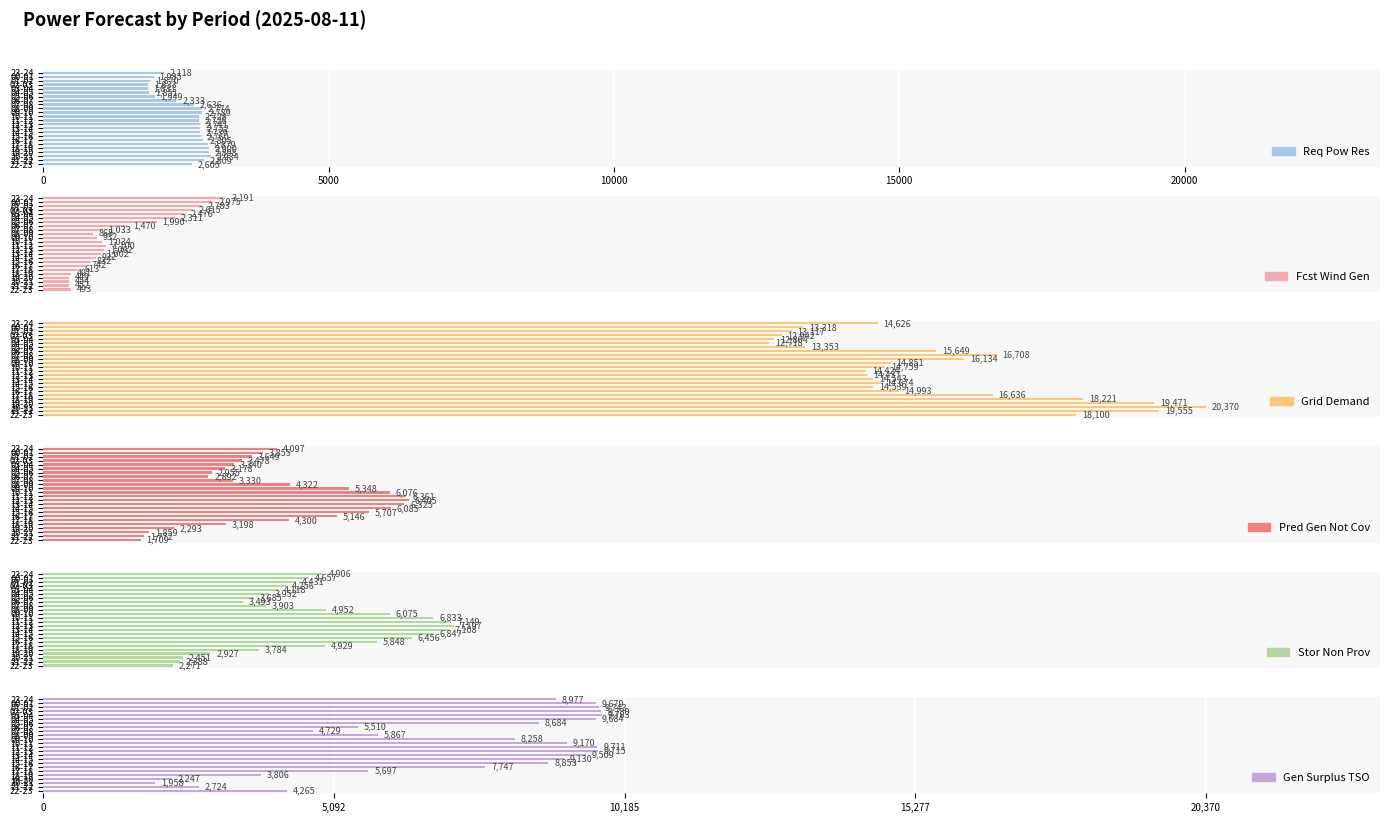

Which series changed the most between 07-08 and 19-20?

grid_demand_fcst